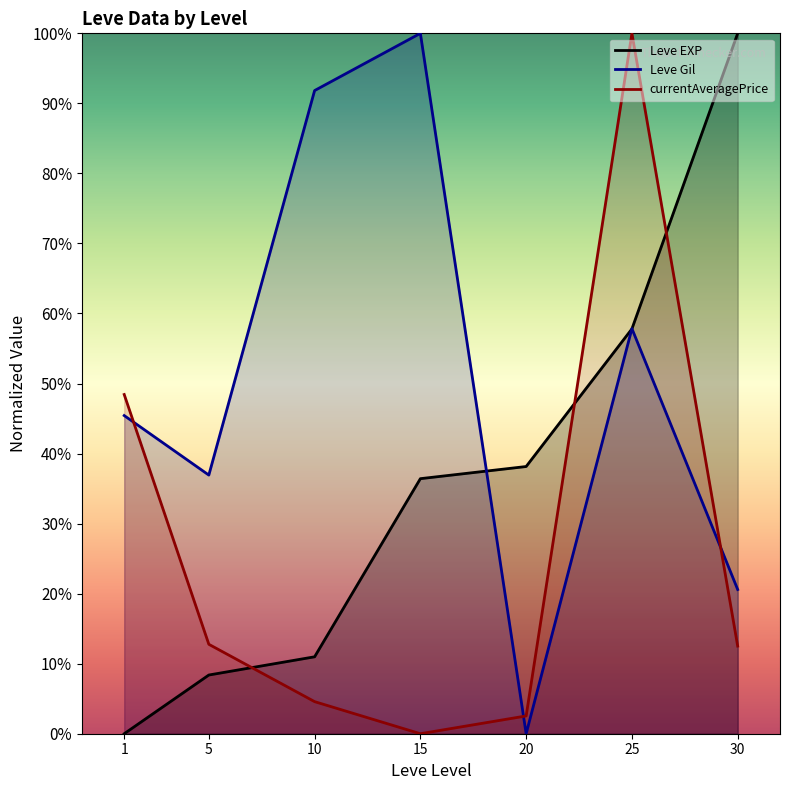

Rank the series at 30 from highest to lowest value.

Leve EXP, Leve Gil, currentAveragePrice